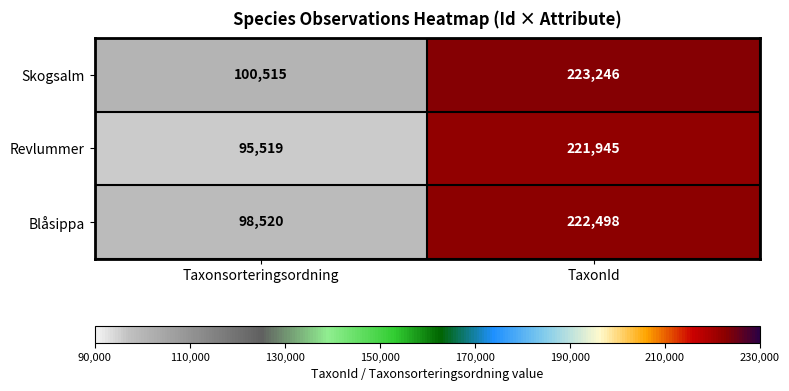

What is the approximate value of Skogsalm at Taxonsorteringsordning, to the nearest 10?

100520